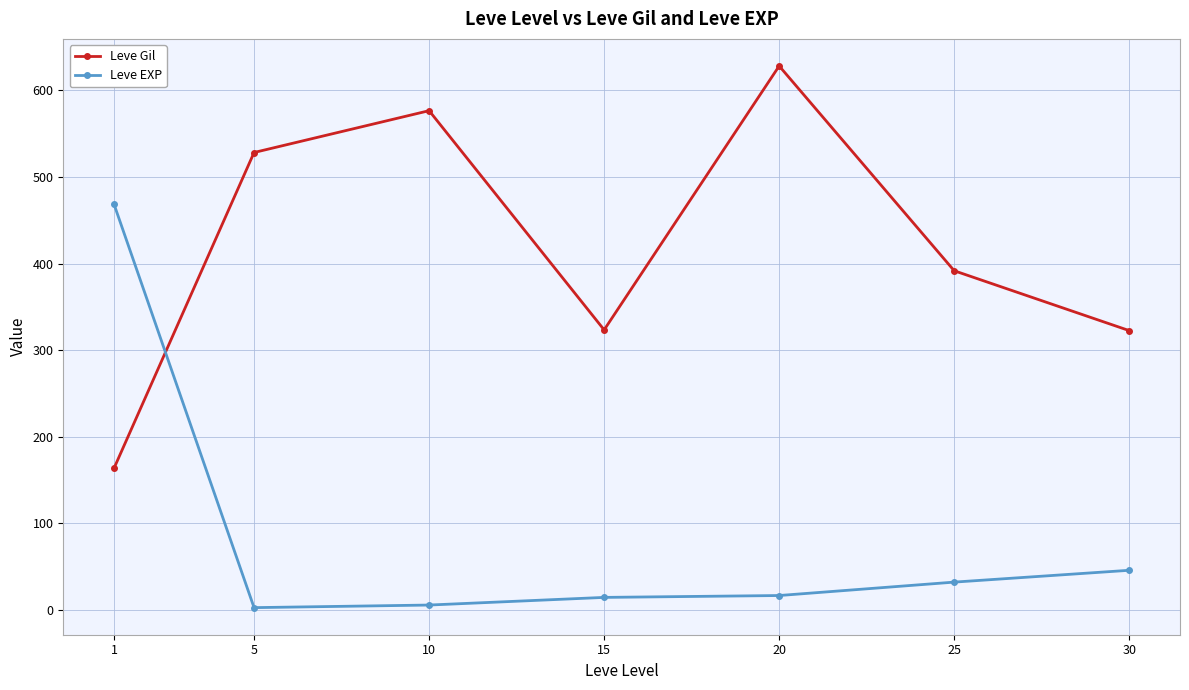

Between which two adjacent categories do Leve EXP and Leve Gil first intersect?

1 and 5